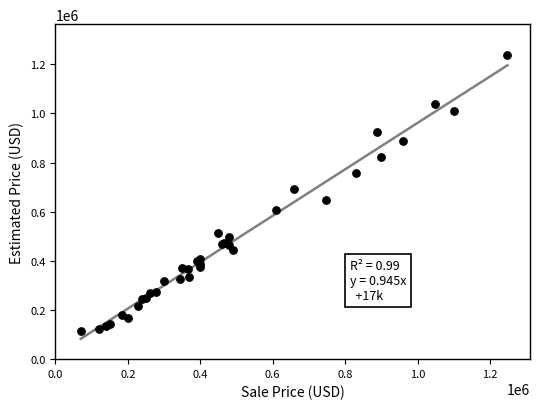

What Y value in the scatter plot is closest to 677558?

691345.3